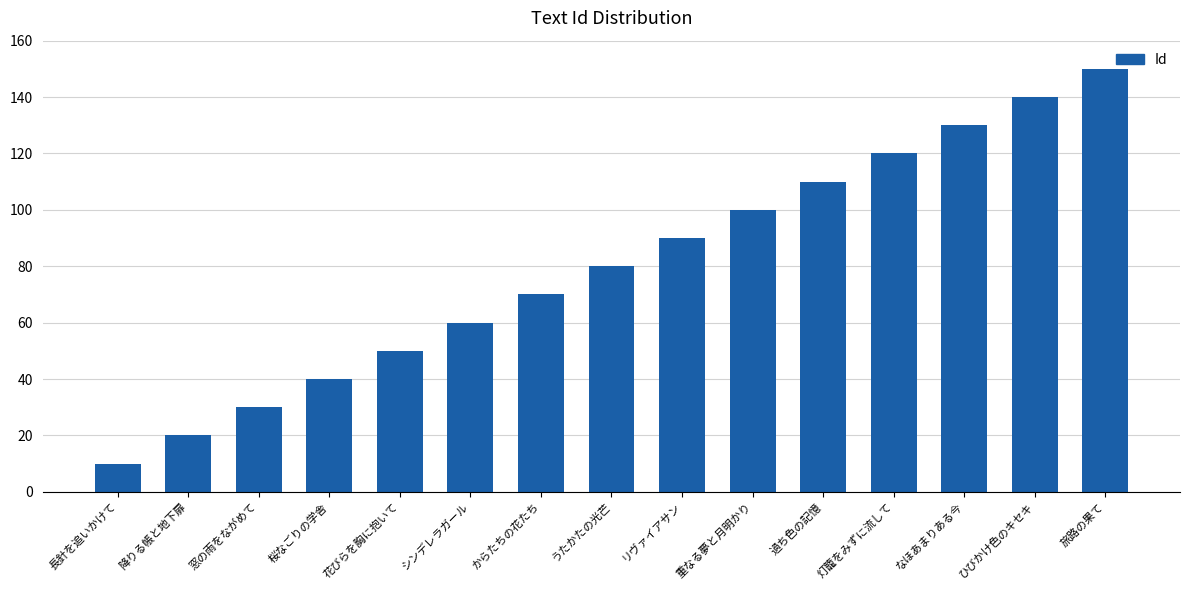

What is the difference between the values at 灯籠をみずに流して and 窓の雨をながめて?

90